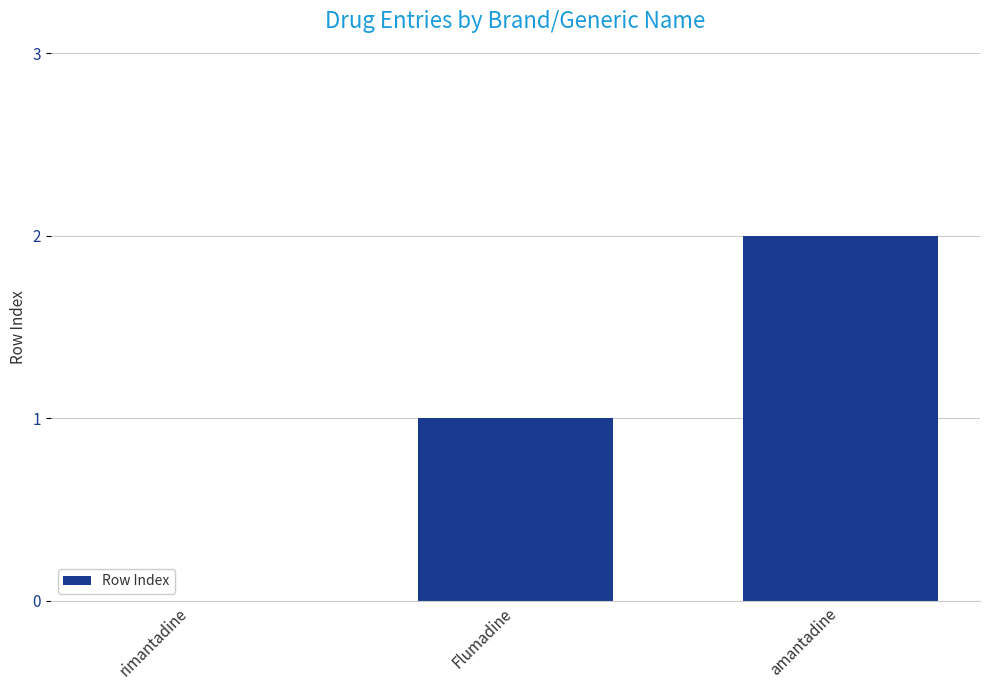

At which category does the chart reach its peak across all series?

amantadine